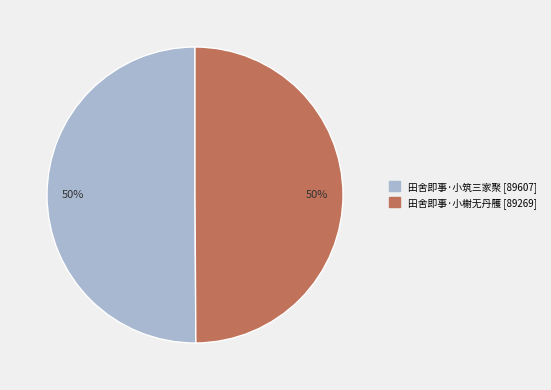

To the nearest percent, what is the average slice percentage?

50%